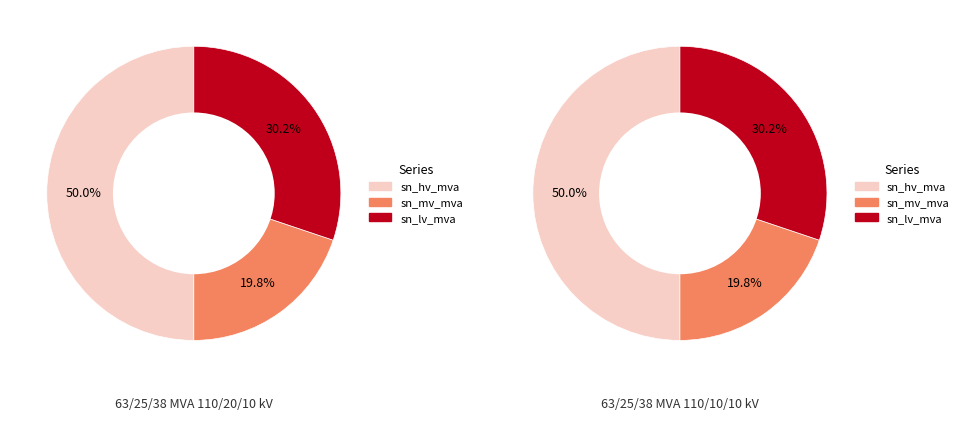

To the nearest percent, what percentage of the pie is 63/25/38 MVA 110/10/10 kV?

50%